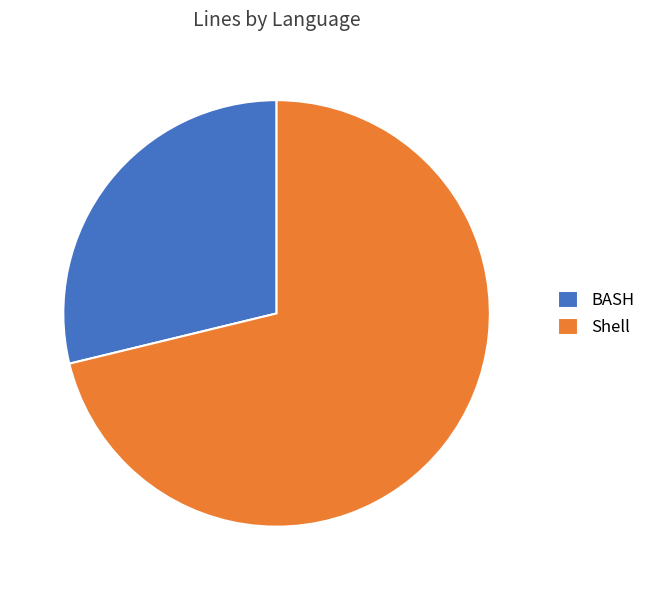

Count the number of slices in the pie.

2